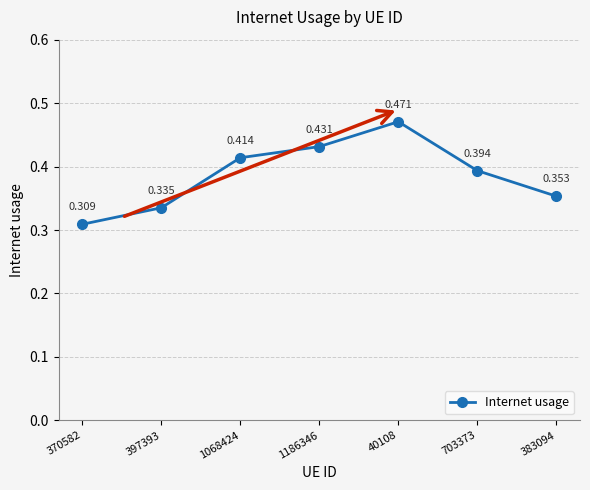

What is the sum of the values at 703373 and 1186346?

0.8